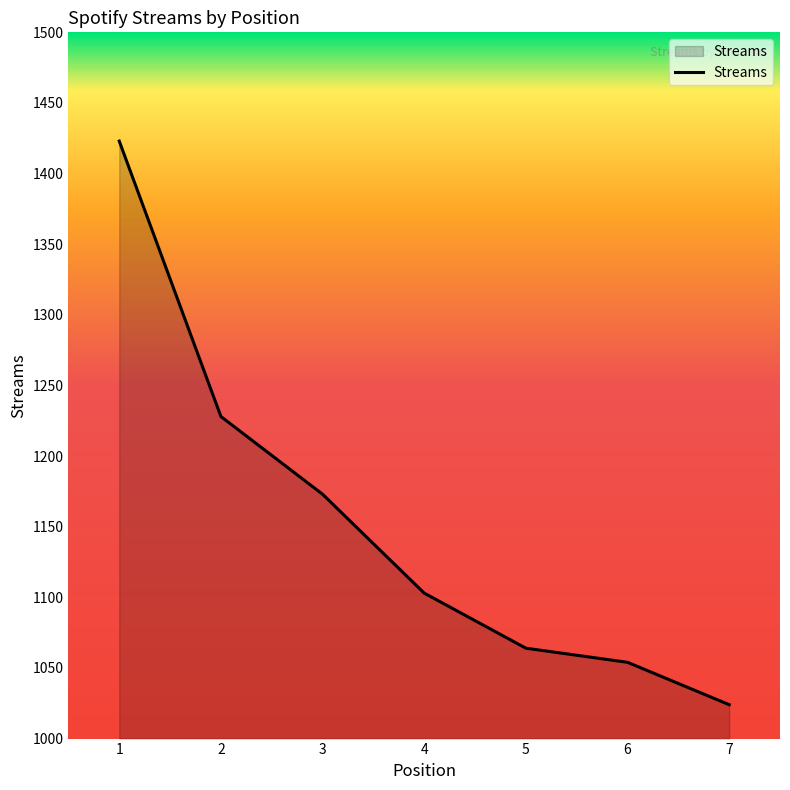

The value at 4 is 1103. True or false?

True